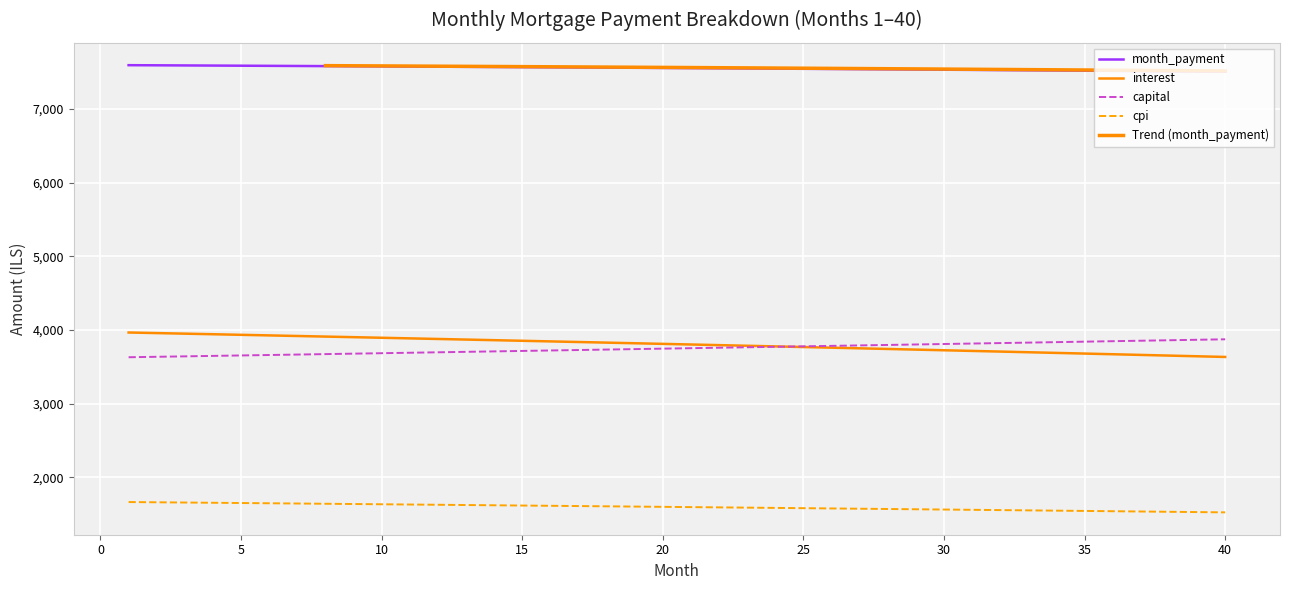

What is the minimum value for capital?

3629.2